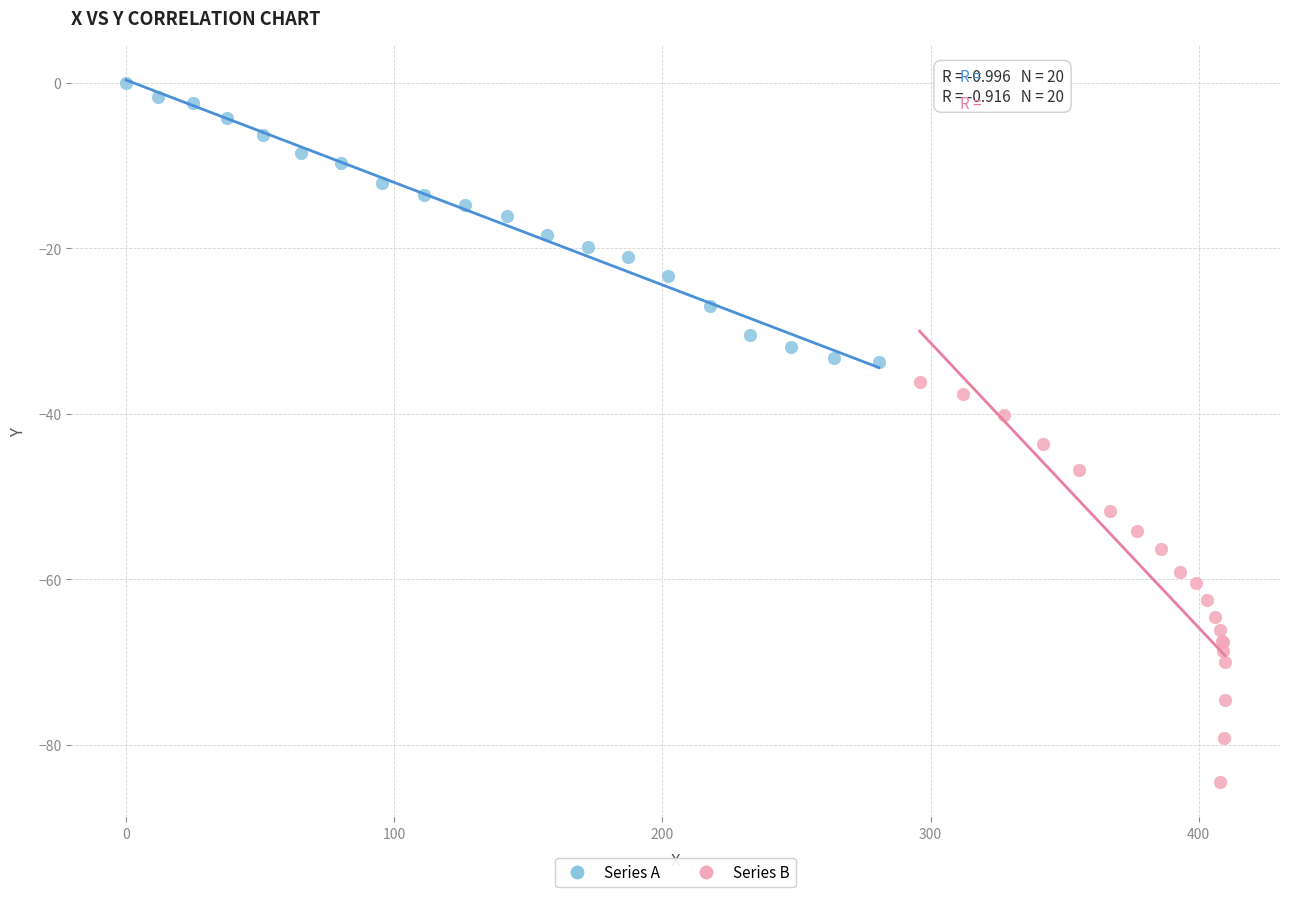

Which series has the widest spread of Y values?

Series B